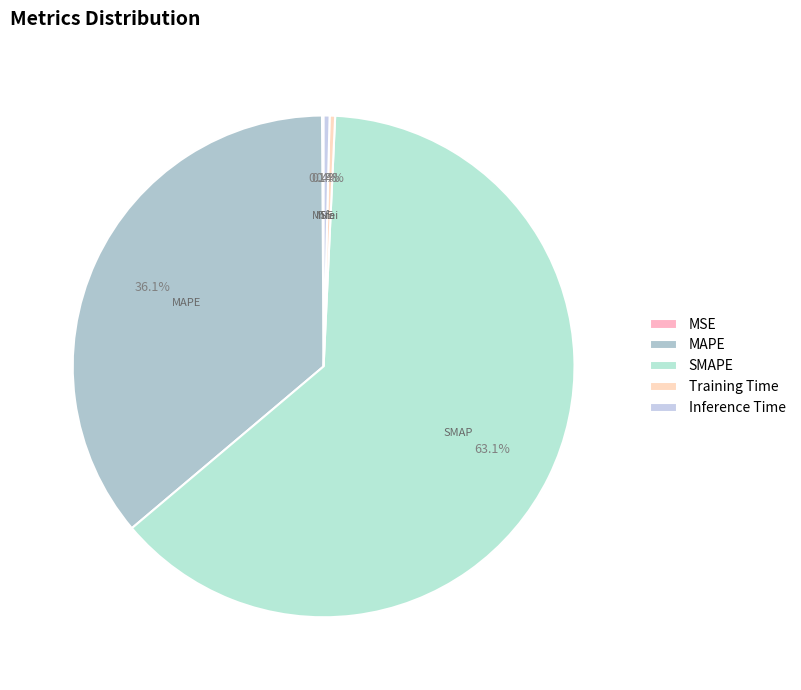

Is there any slice that represents more than half of the pie?

Yes